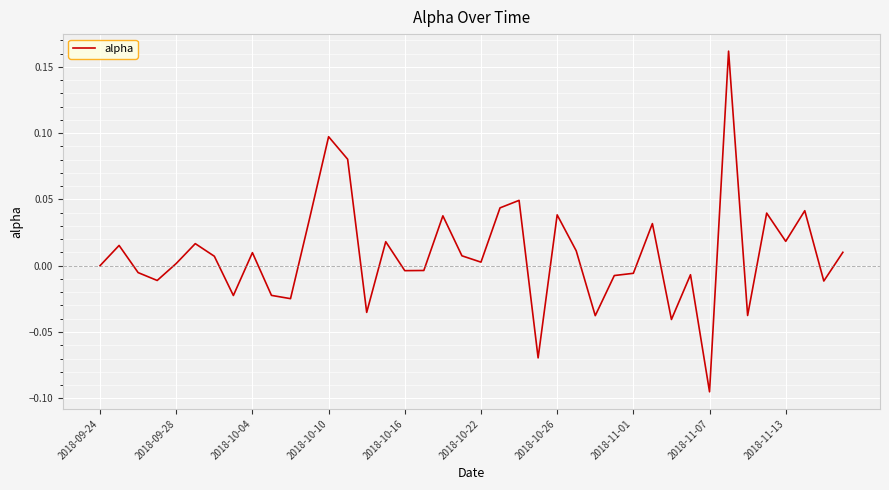

What is the difference between the maximum and minimum values?

0.3